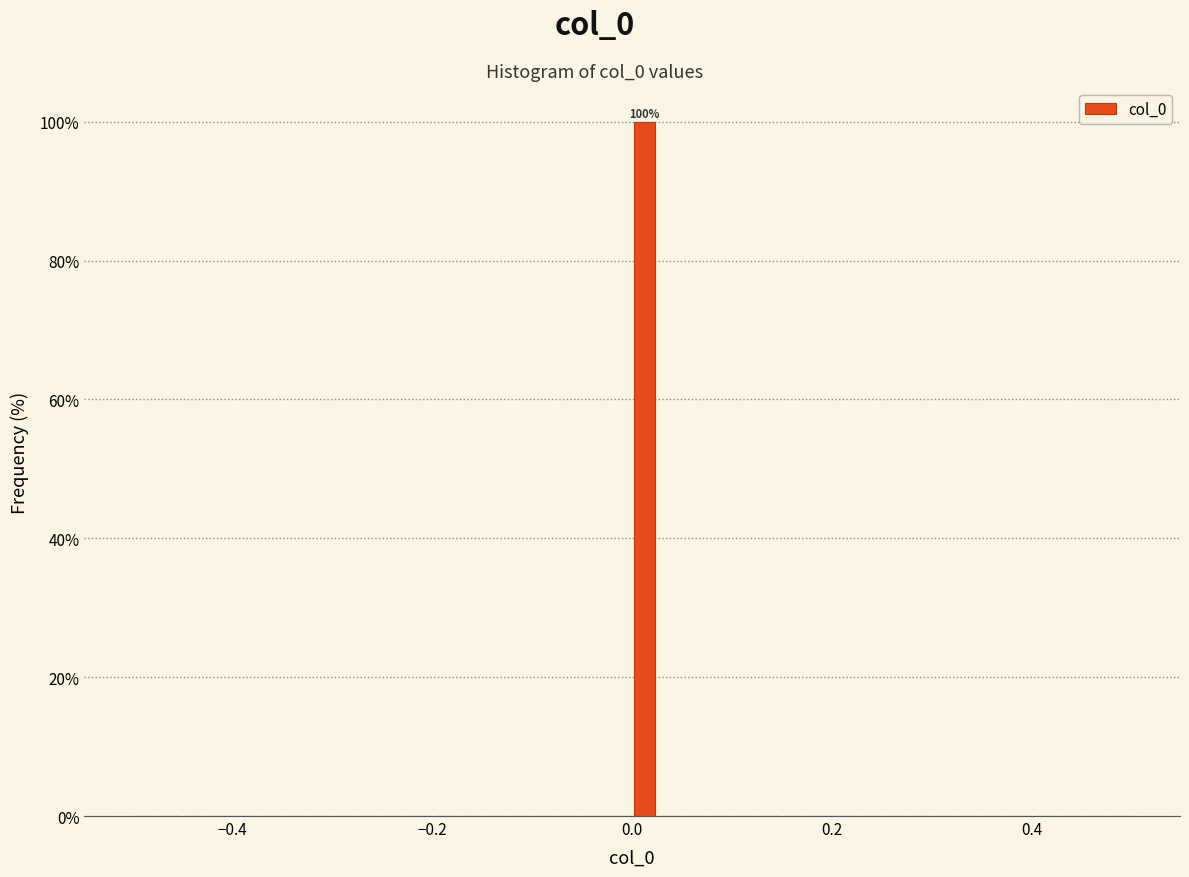

Read against the x-axis, roughly where is the centre of the tallest bar?

0.02